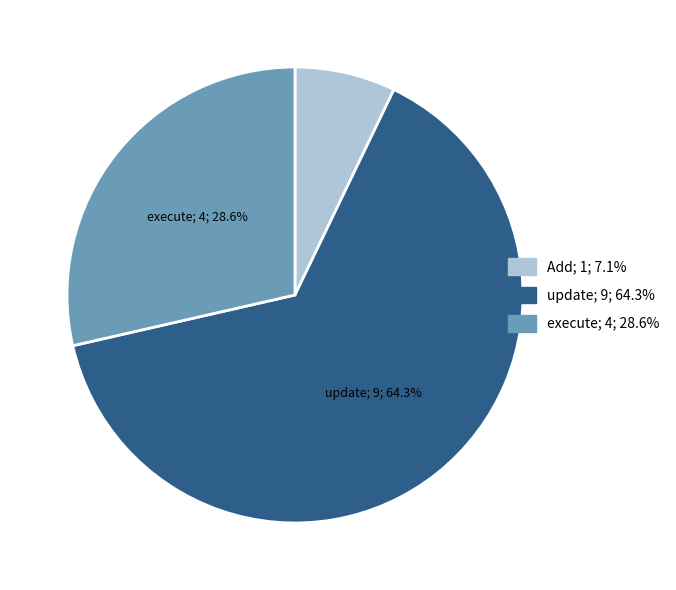

To the nearest percent, what is the combined percentage of update and execute?

93%